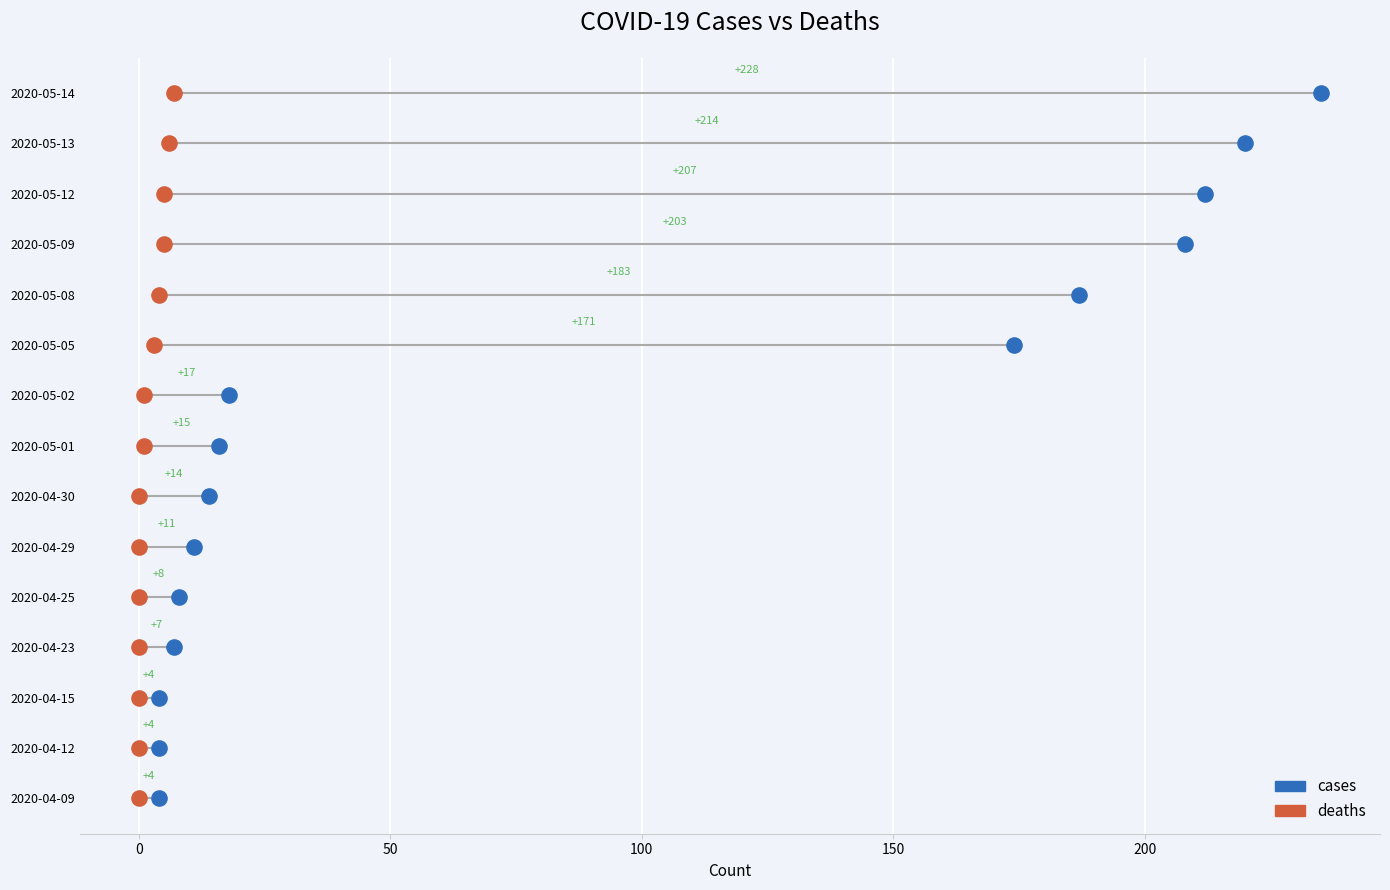

Which series reaches the maximum Y coordinate?

cases